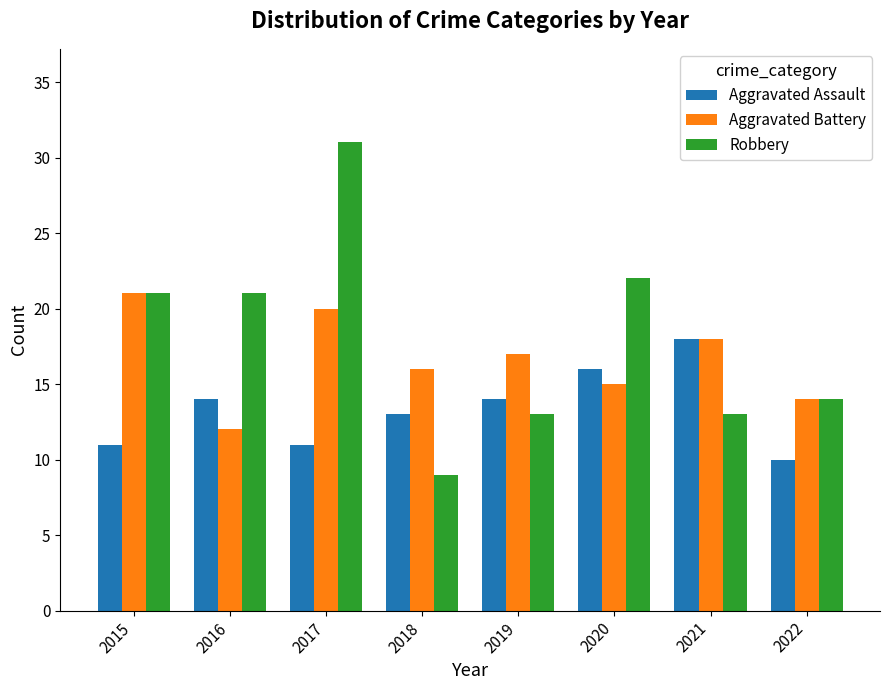

Does the chart contain any negative values?

No